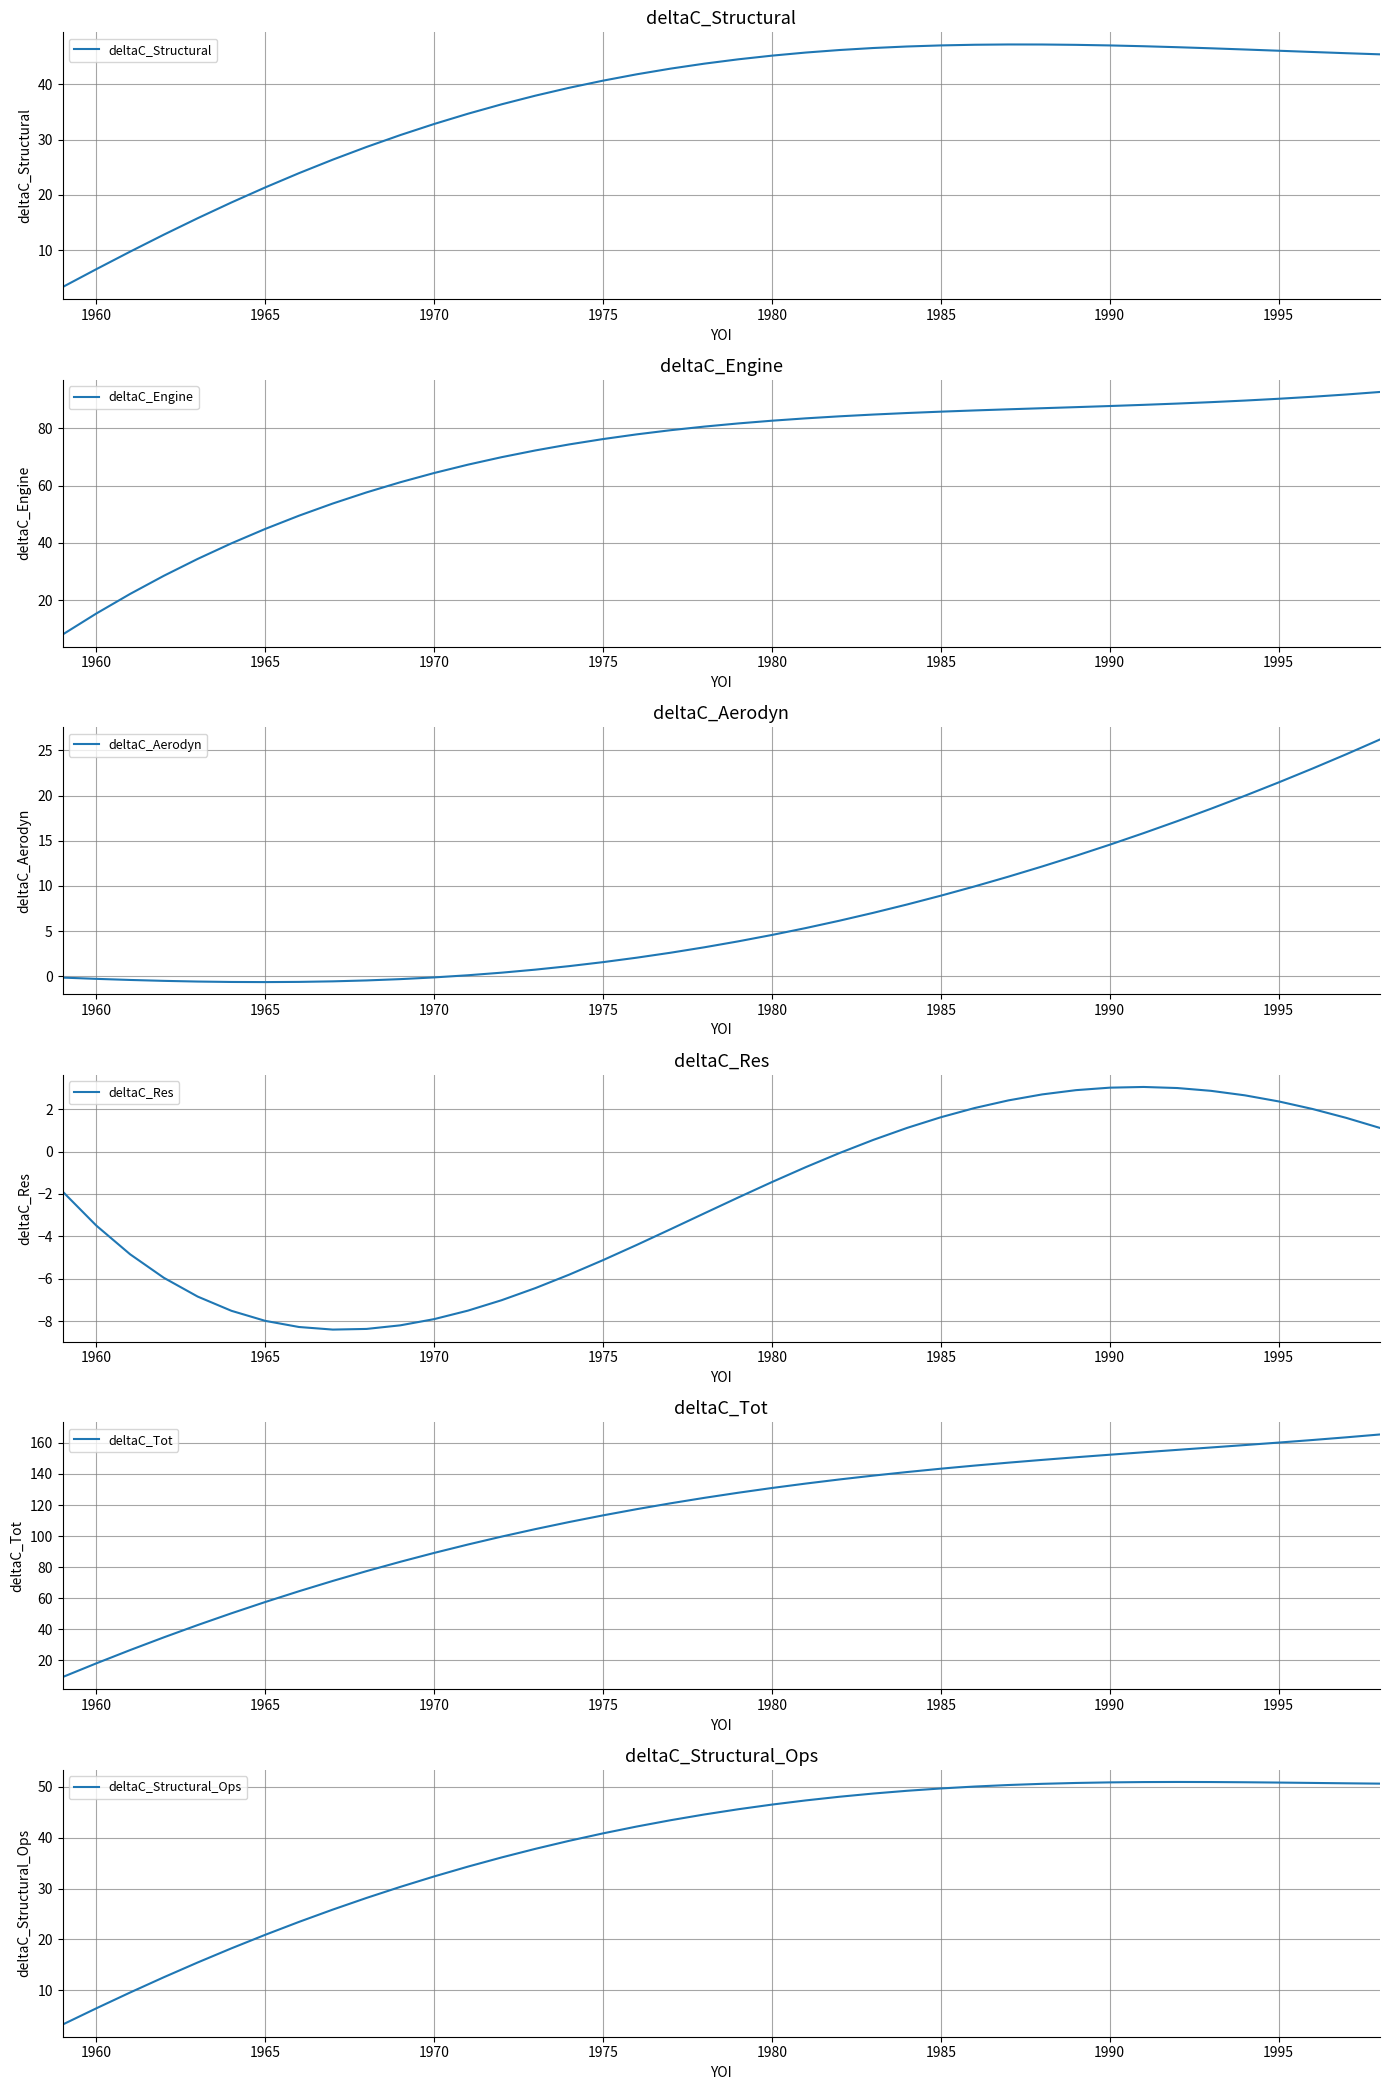

What is the difference between the second highest and minimum values in the deltaC_Res series?

11.4